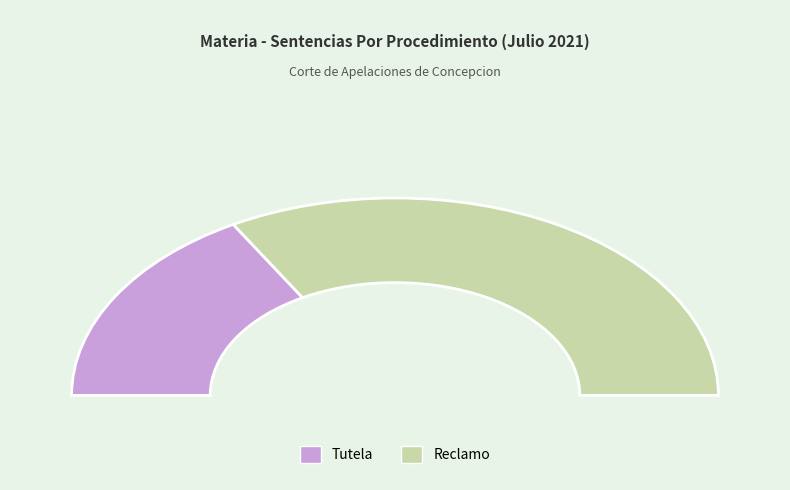

What percentage do Tutela and Reclamo together represent?

100.0%